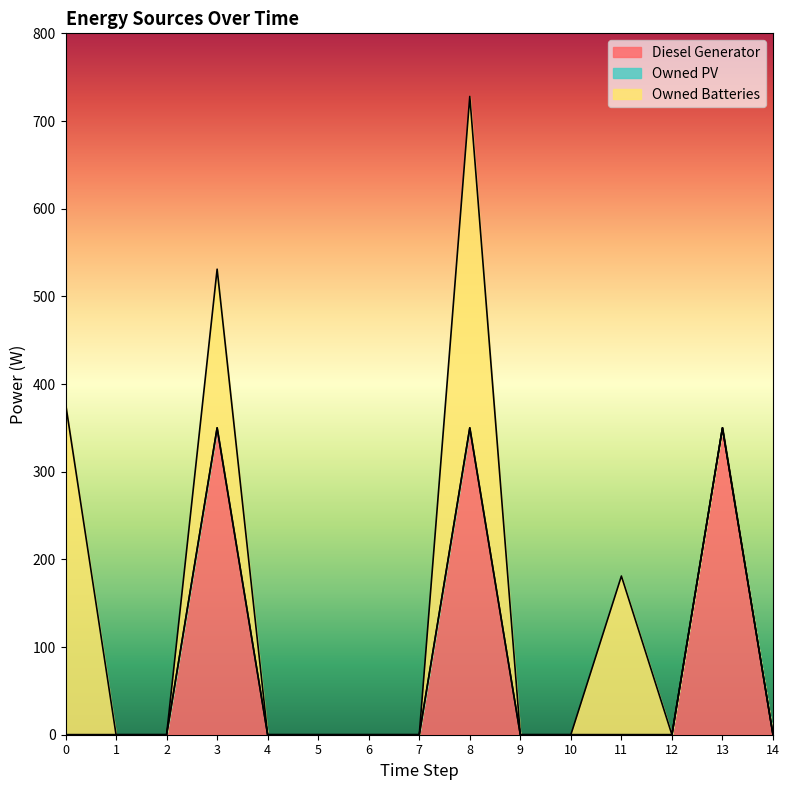

True or false: Diesel Generator and Owned Batteries cross at least once.

False